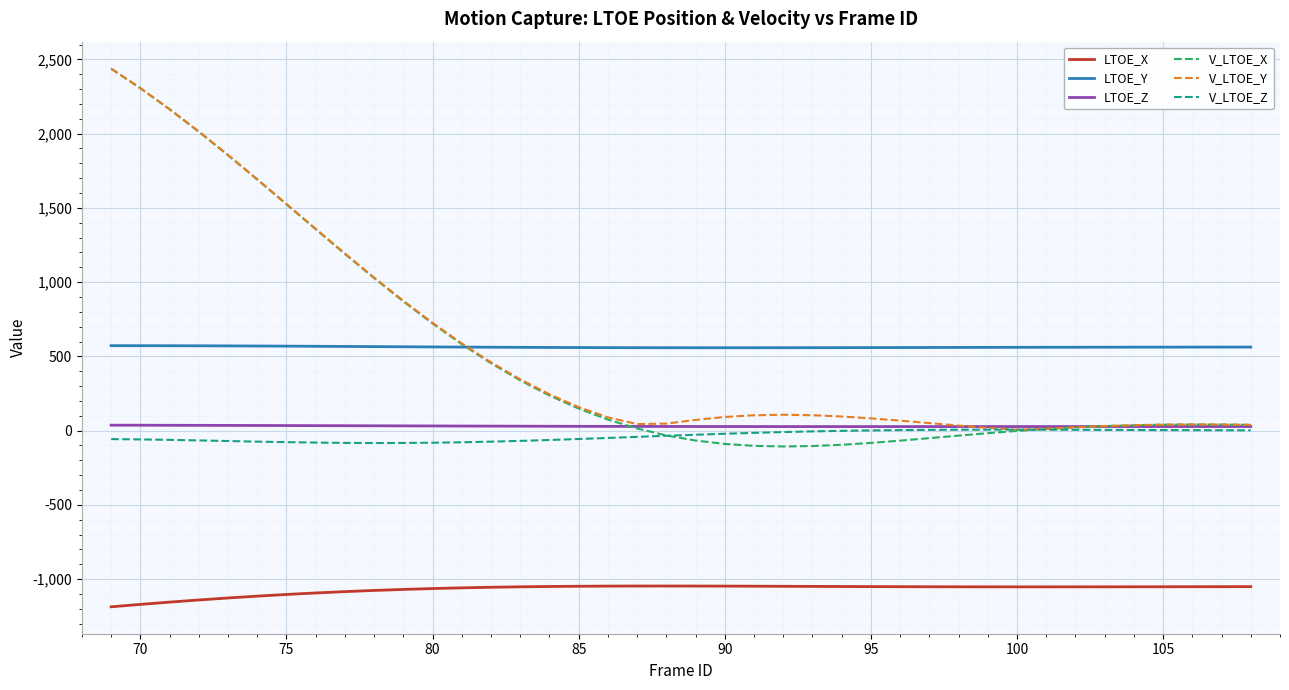

Which series has the widest spread of values?

V_LTOE_X